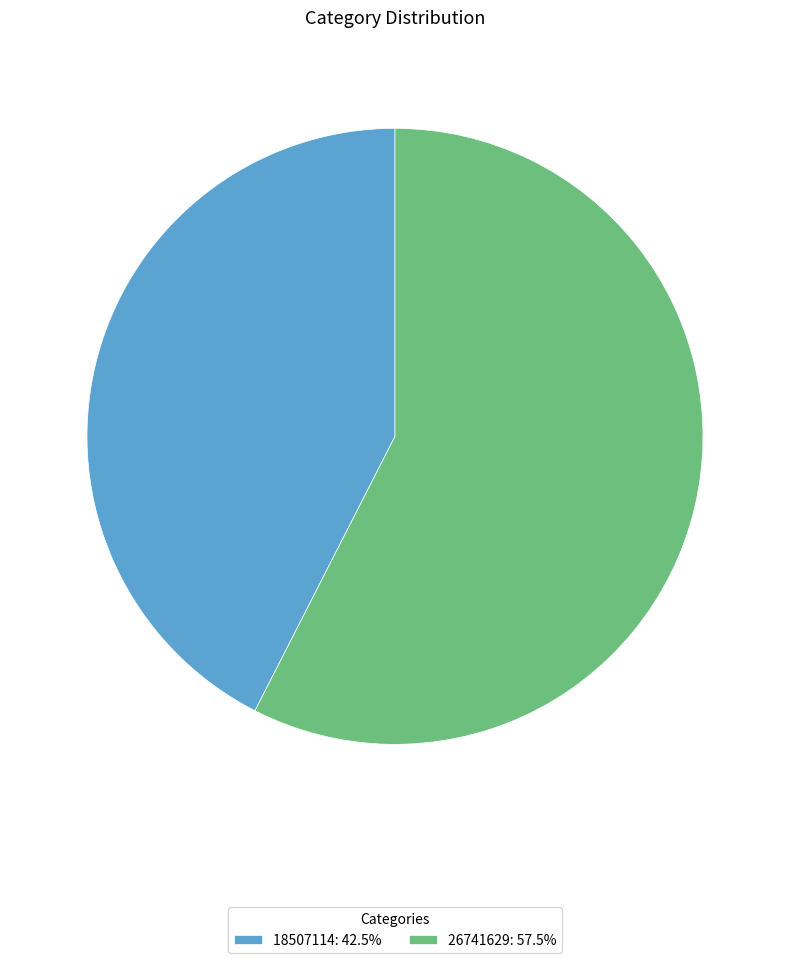

Is the sum of 26741629: 57.5% and 18507114: 42.5% greater than half?

Yes